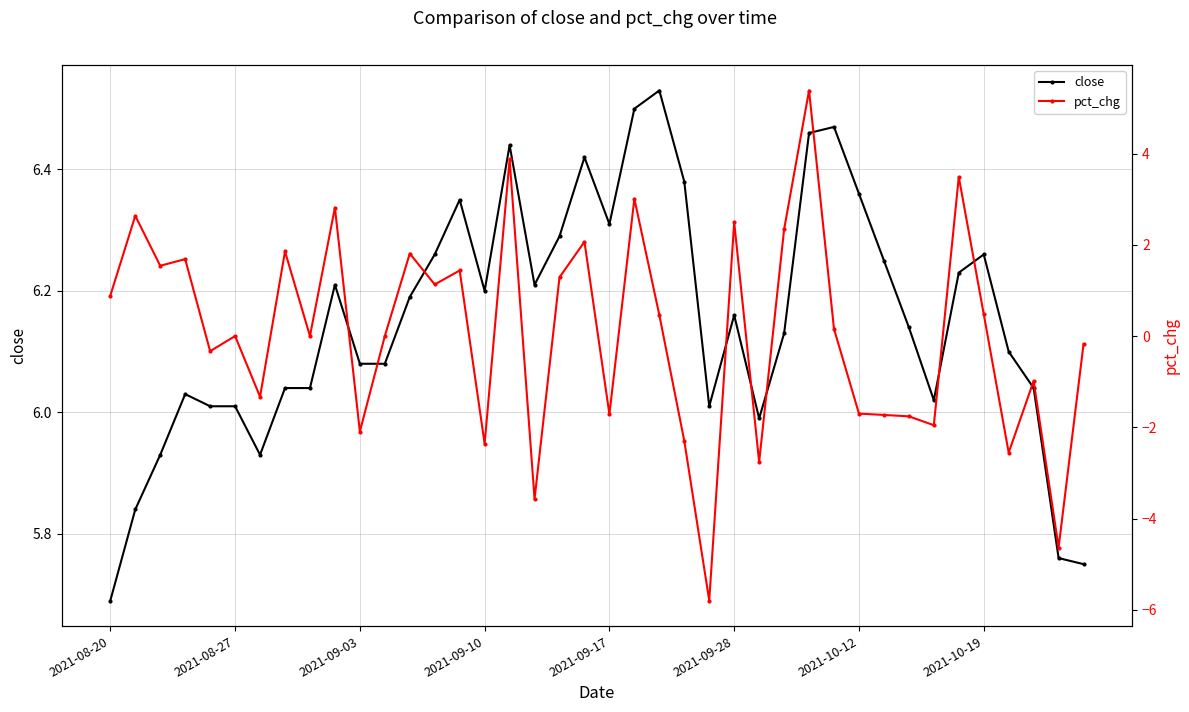

True or false: close has more than 0 interior local peaks.

True